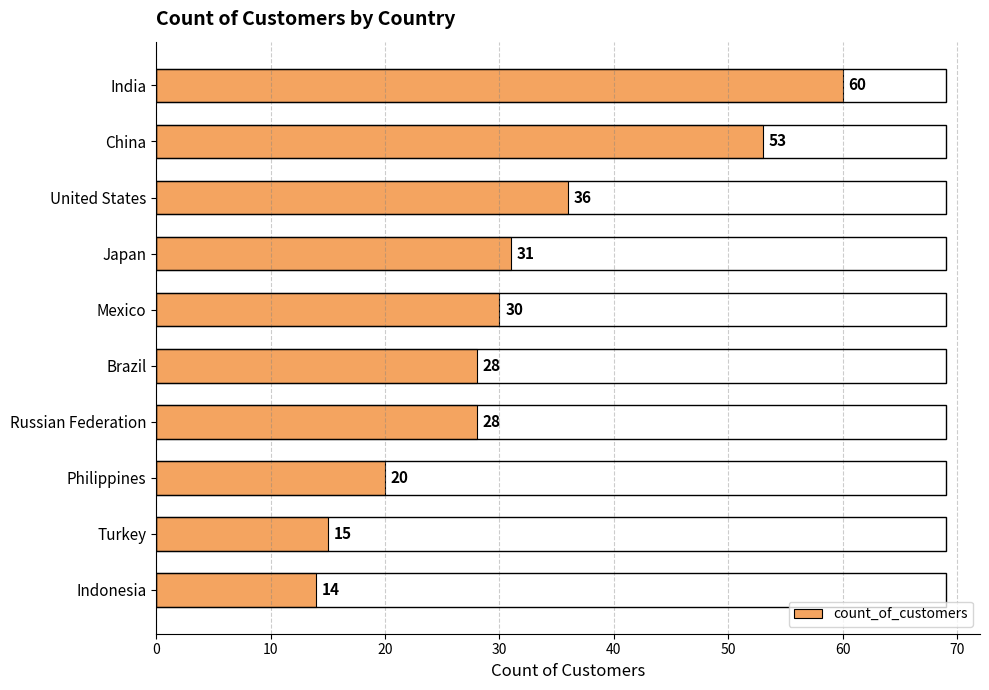

What position from the bottom is India?

10